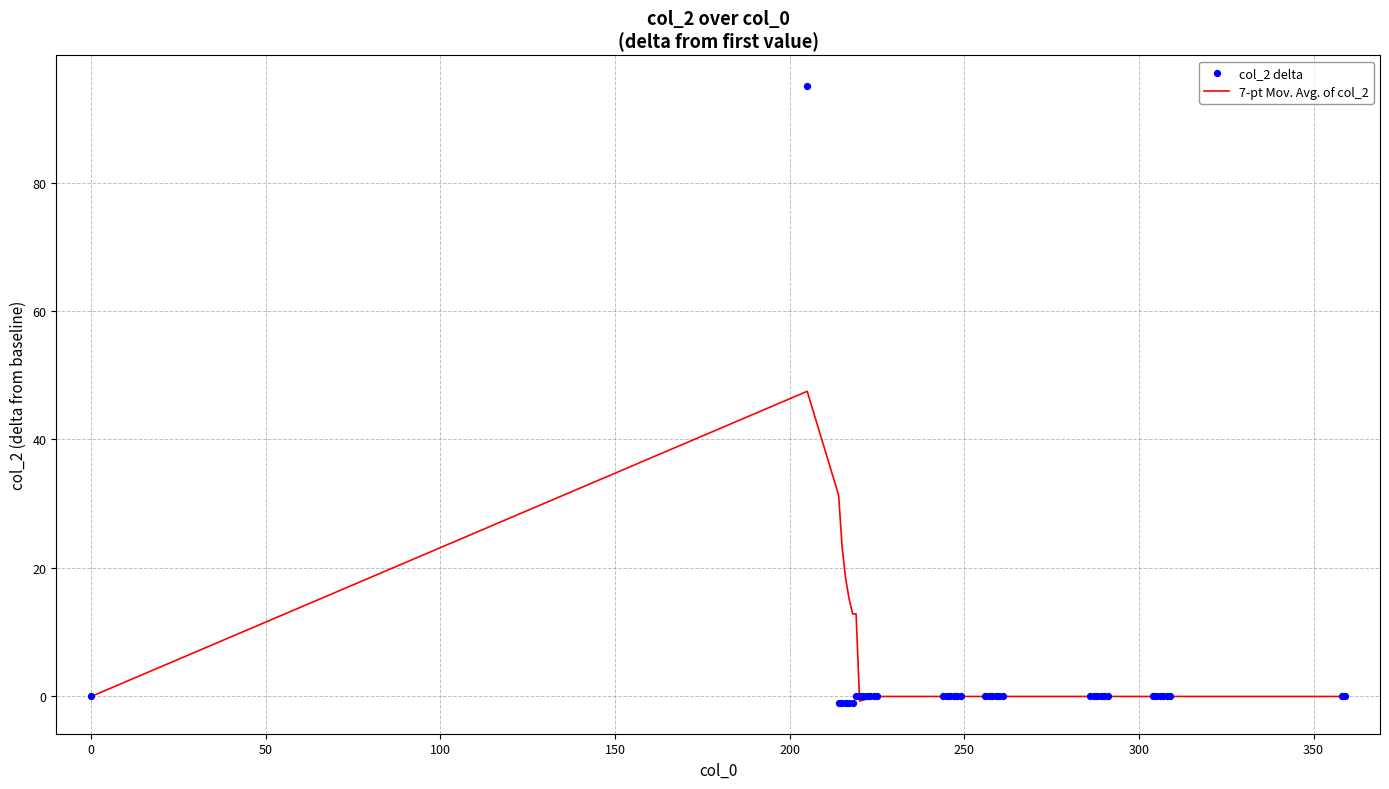

At how many categories does at least one series exceed 8?

7